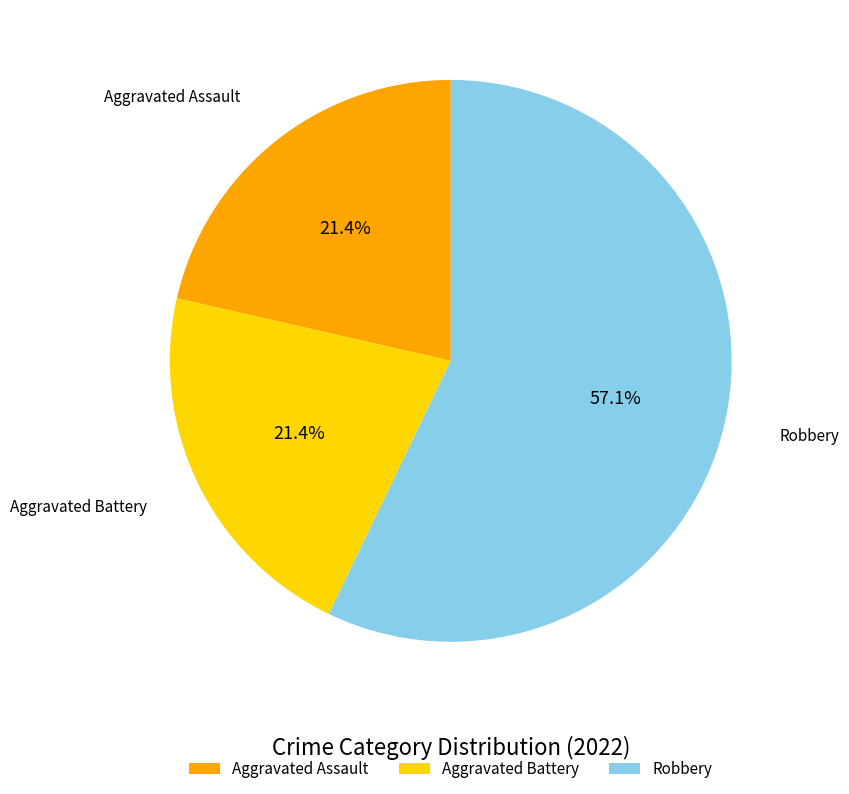

Is there any slice that represents more than half of the pie?

Yes